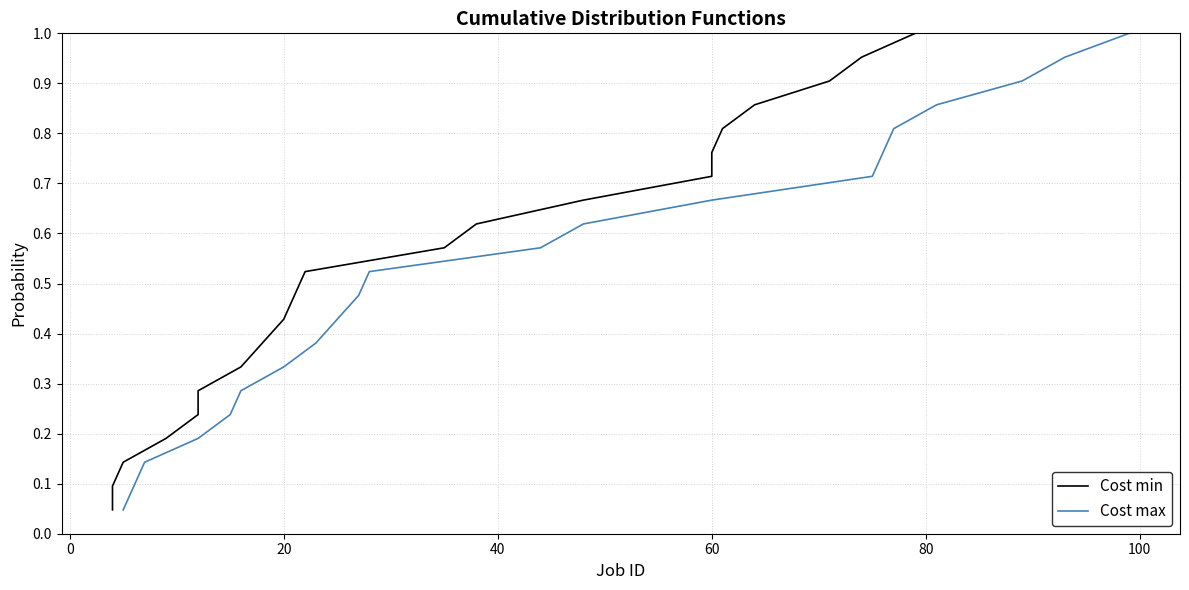

The Cost max series shows 1.2 at 60. True or false?

False